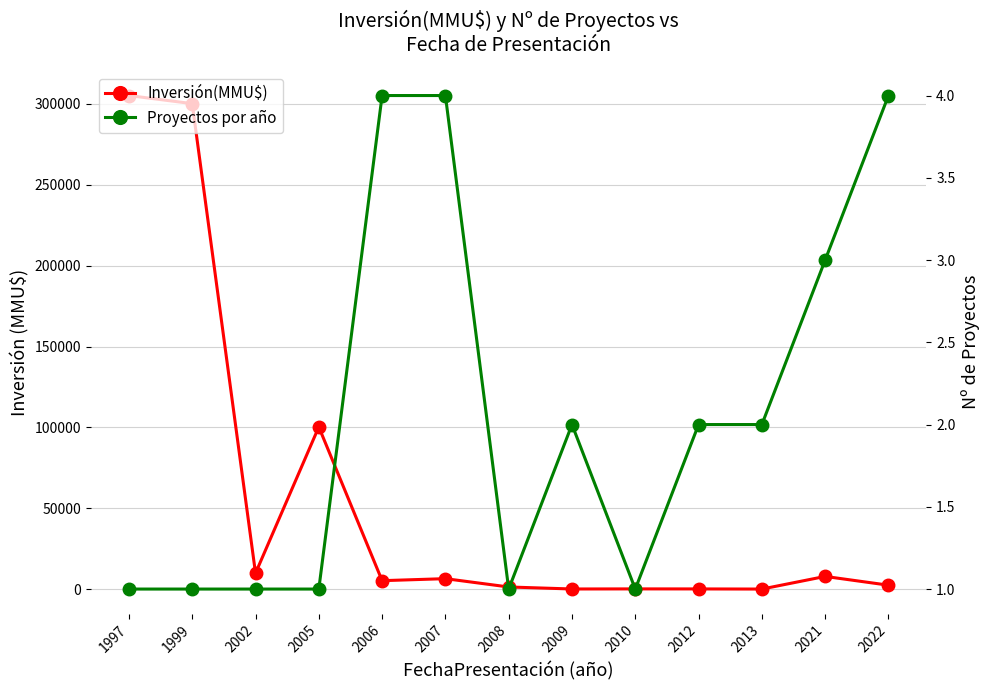

What is the smallest value displayed?

1